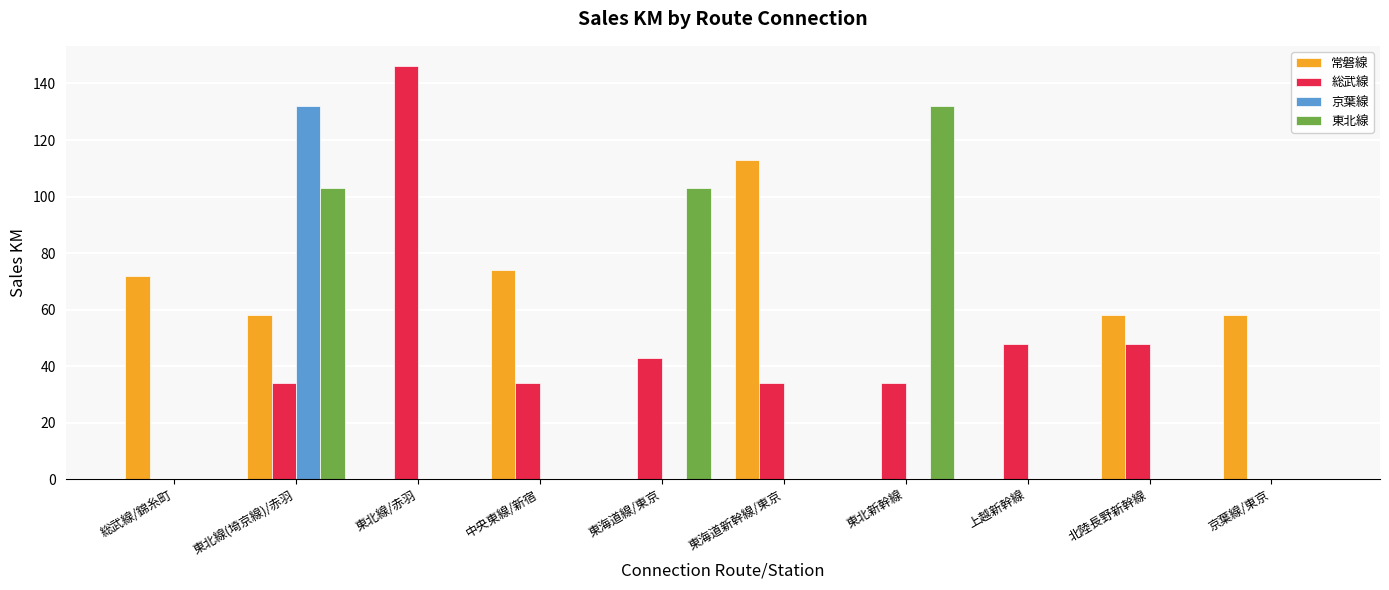

What is the average value of the 総武線 series?

42